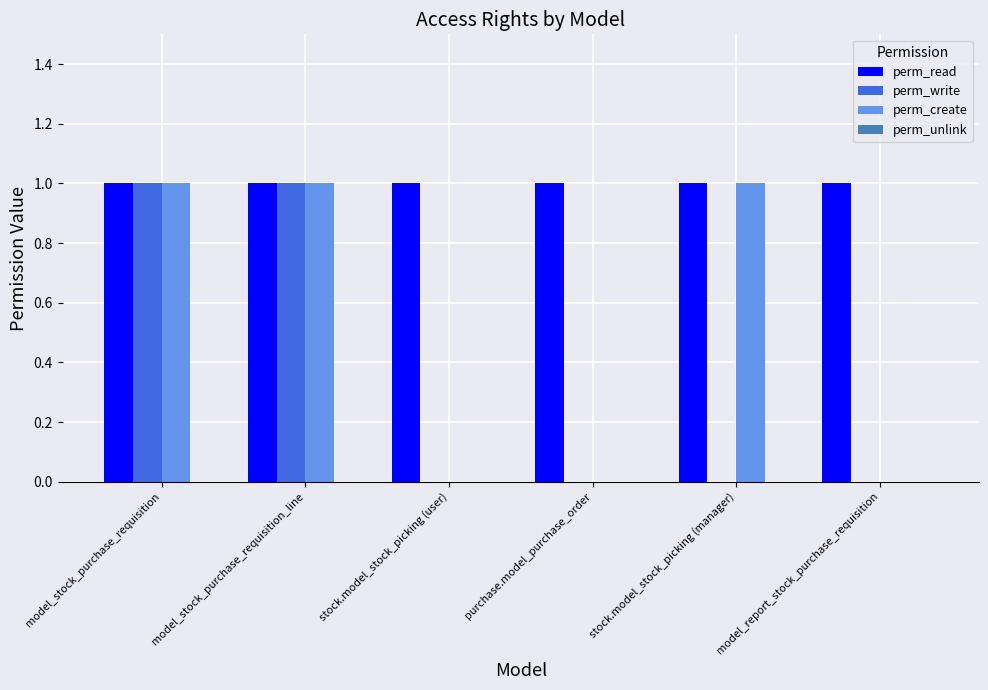

What is the sum of all perm_read values?

6